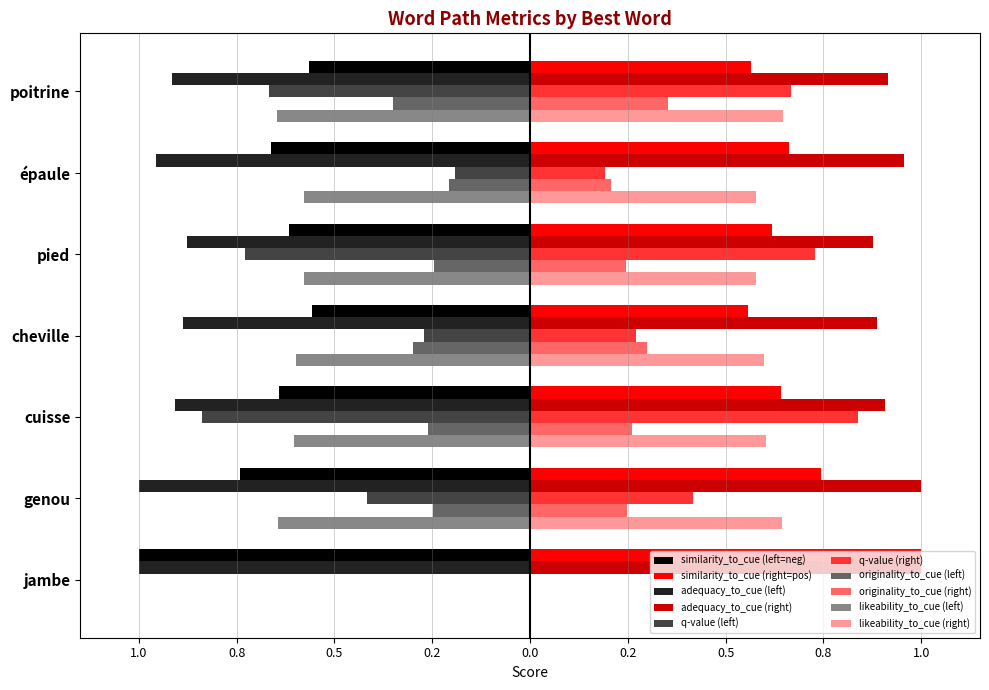

What is the average value of the similarity_to_cue series?

-0.7